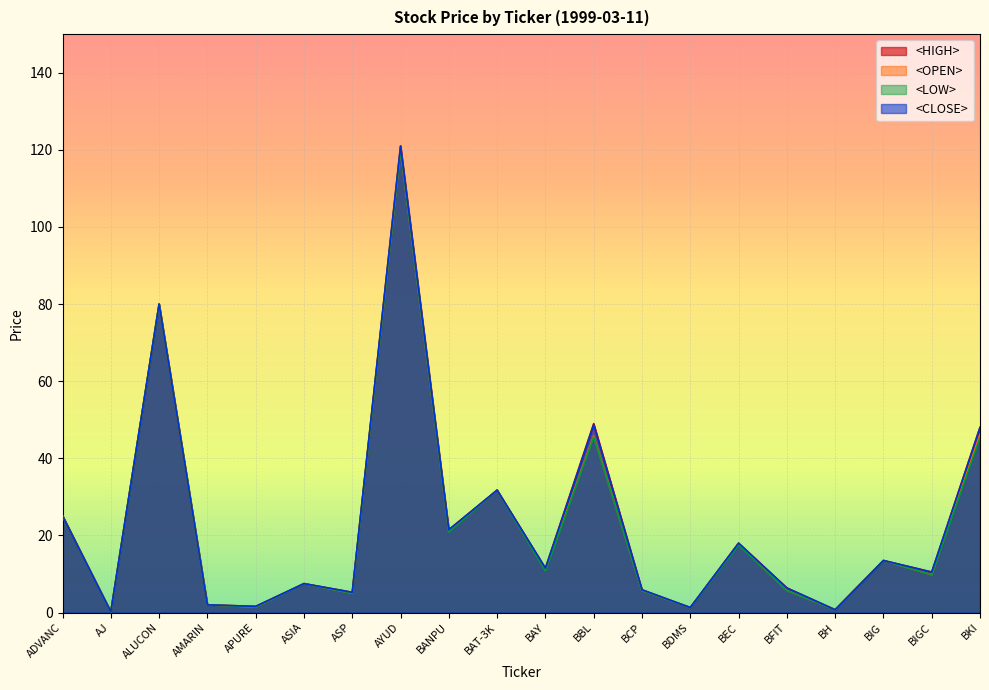

Which series changed the most between ASP and BIGC?

<HIGH>